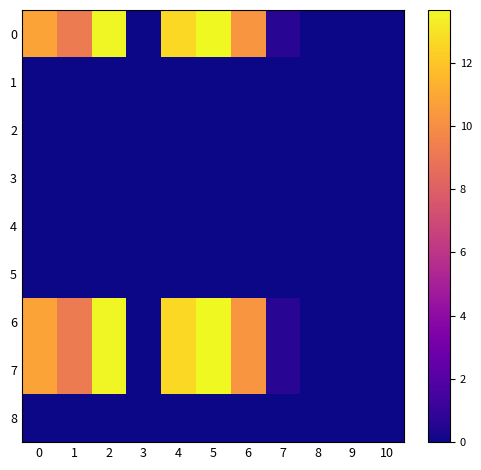

Count the number of categories in the chart.

11